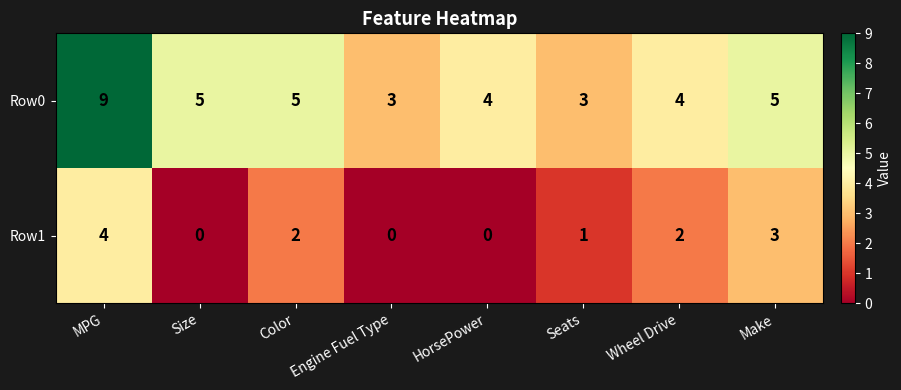

Rank the series at Make from lowest to highest value.

Row1, Row0